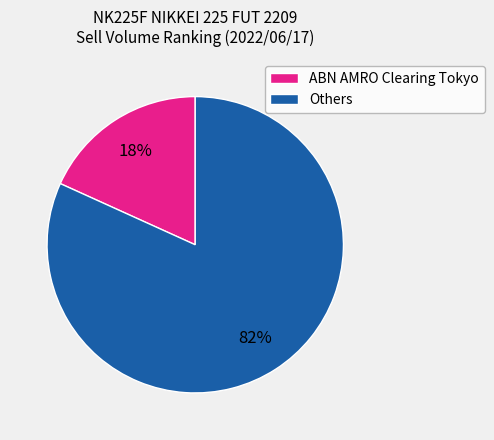

Do Others and ABN AMRO Clearing Tokyo together represent more than half of the pie?

Yes